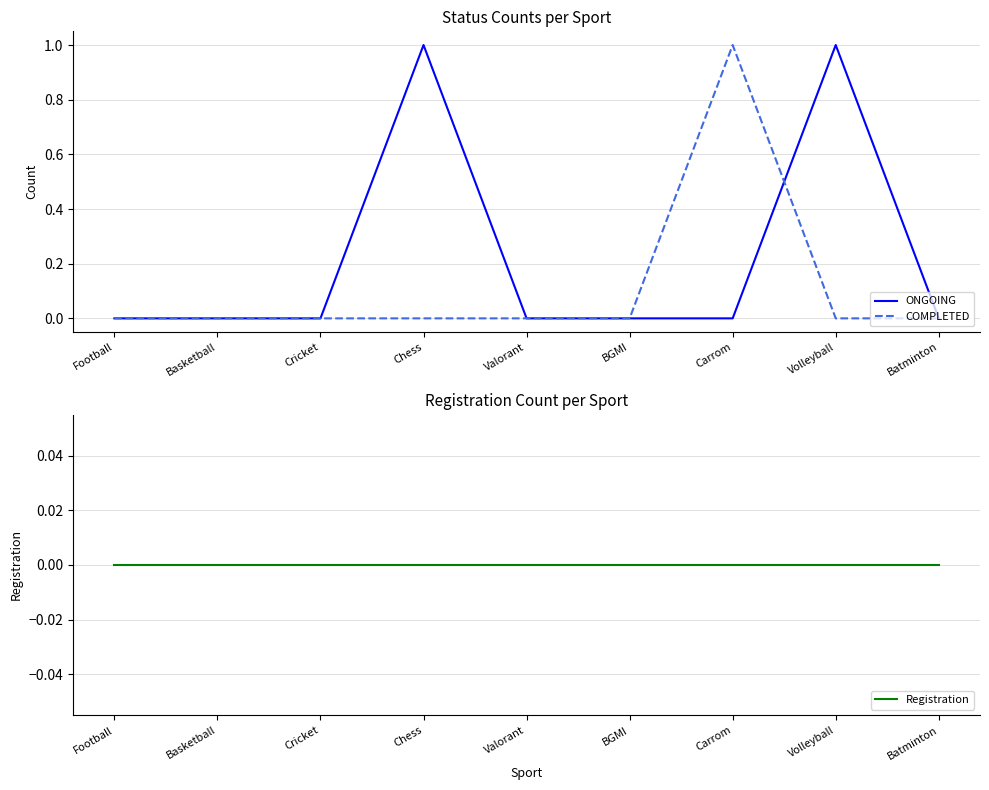

List the labels in order of ONGOING value, largest first.

Chess, Volleyball, Football, Basketball, Cricket, Valorant, BGMI, Carrom, Batminton